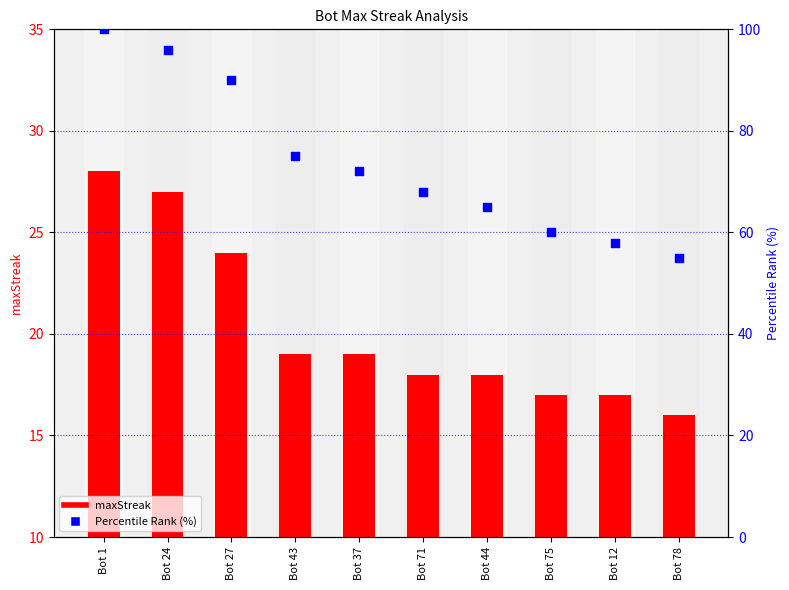

Which series reaches the minimum Y coordinate?

maxStreak